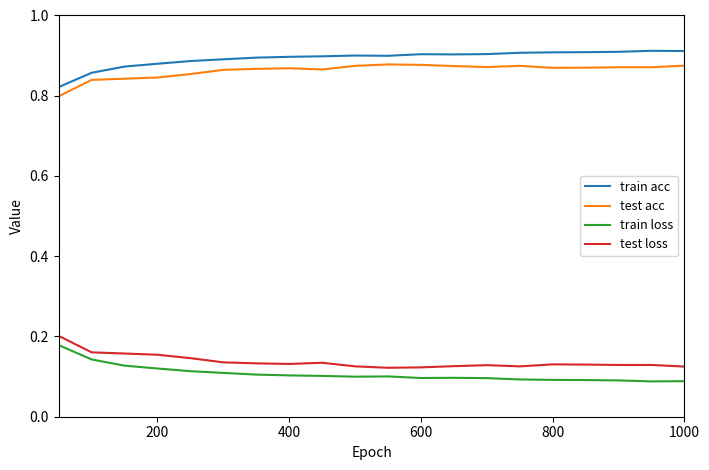

True or false: train loss and test acc intersect in this chart.

False